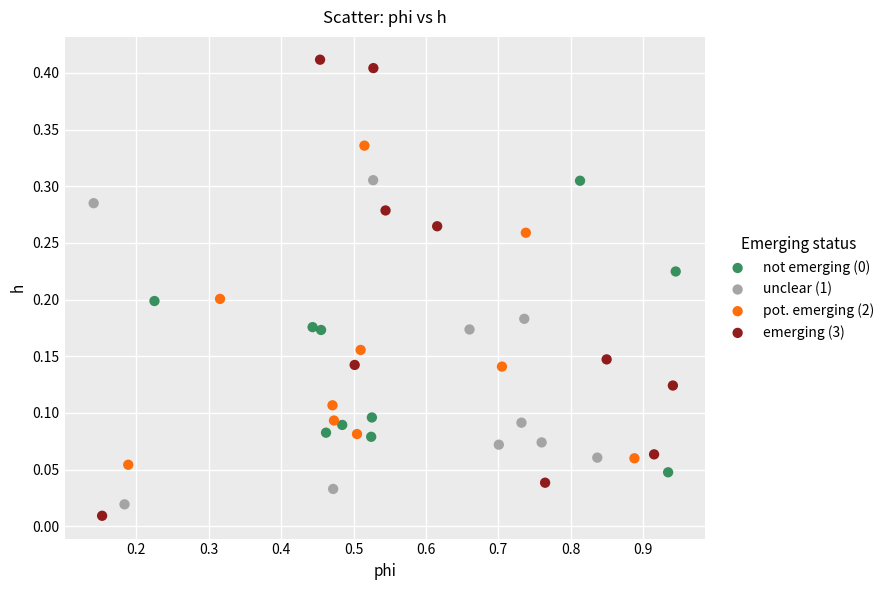

Which series reaches the maximum Y coordinate?

emerging (3)